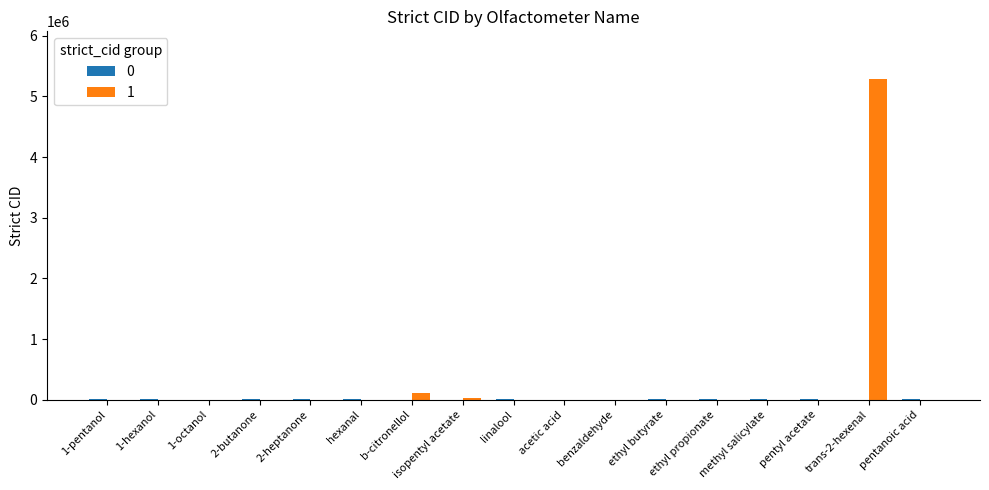

At which category is the sum across all series the highest?

trans-2-hexenal